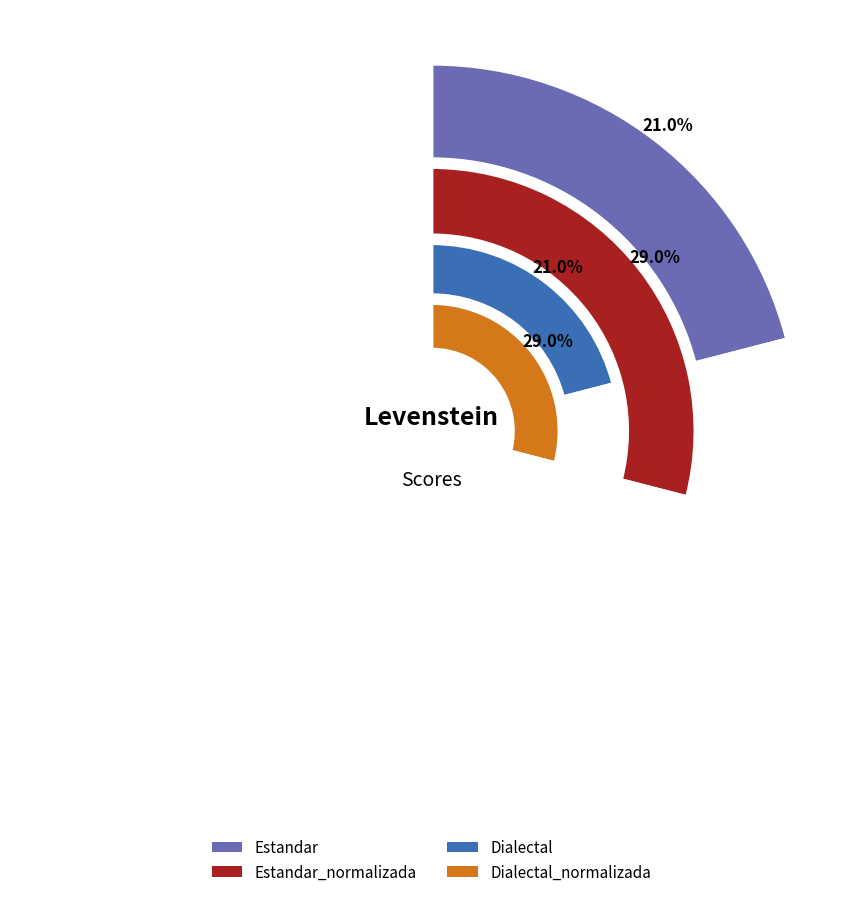

The Estandar_normalizada slice represents 36% of the pie. True or false?

False